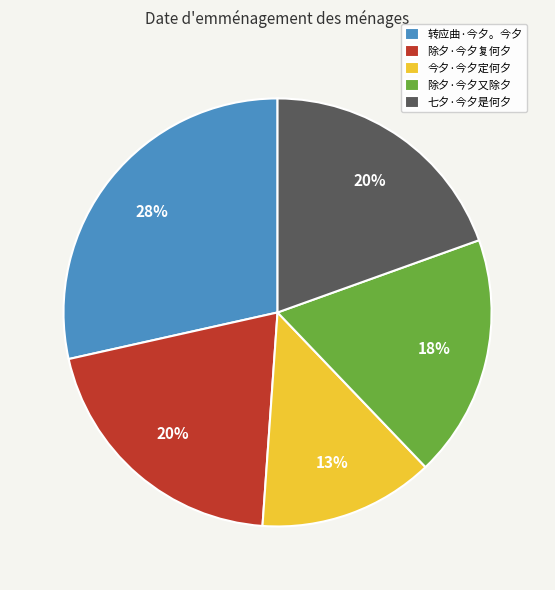

Is it true that 转应曲·今夕。今夕 is 18% of the pie?

False